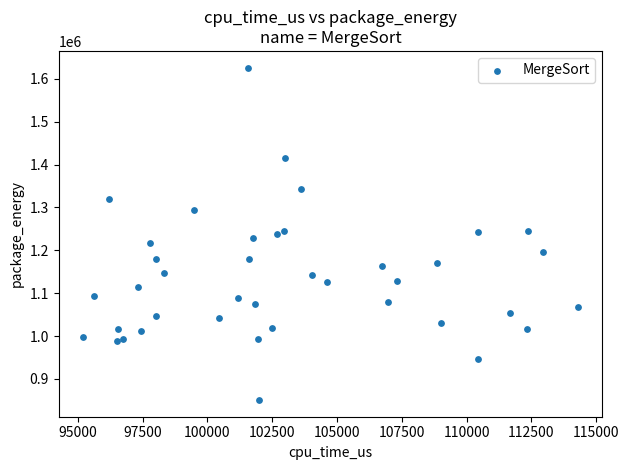

What is the range of Y values (max minus min)?

775694